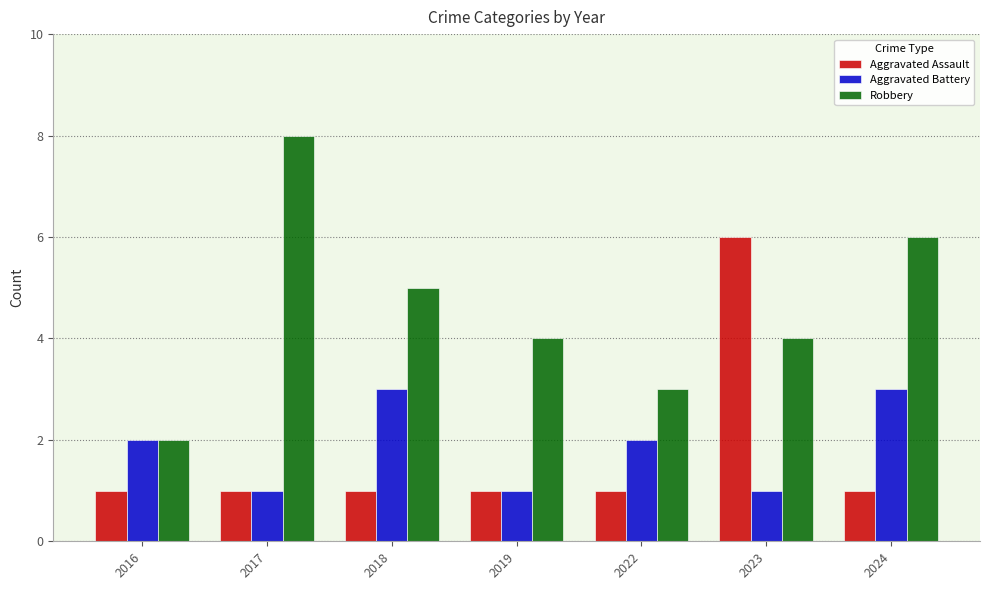

Is the value of Aggravated Assault at 2024 greater than the value of Aggravated Battery at 2018?

No